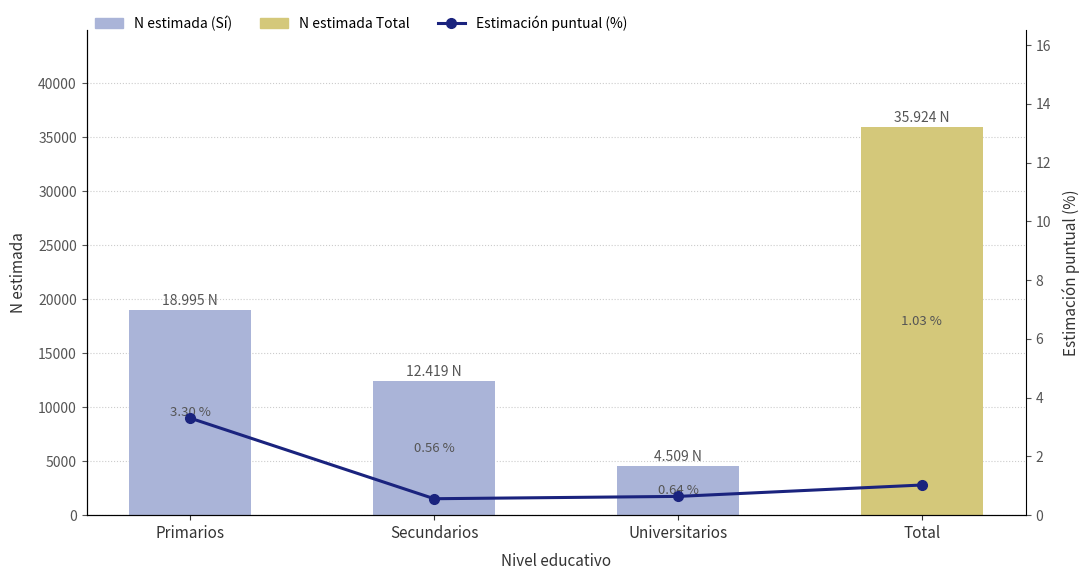

How many bars are there in each group?

2